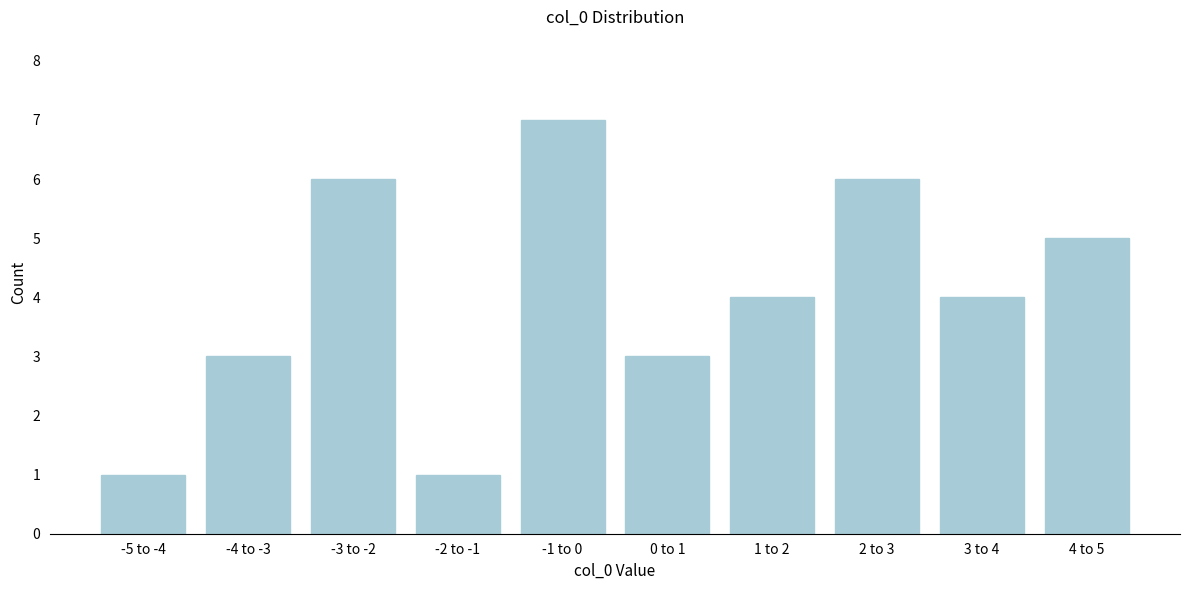

Reading right to left, what are all the values shown in this chart?

5	4	6	4	3	7	1	6	3	1